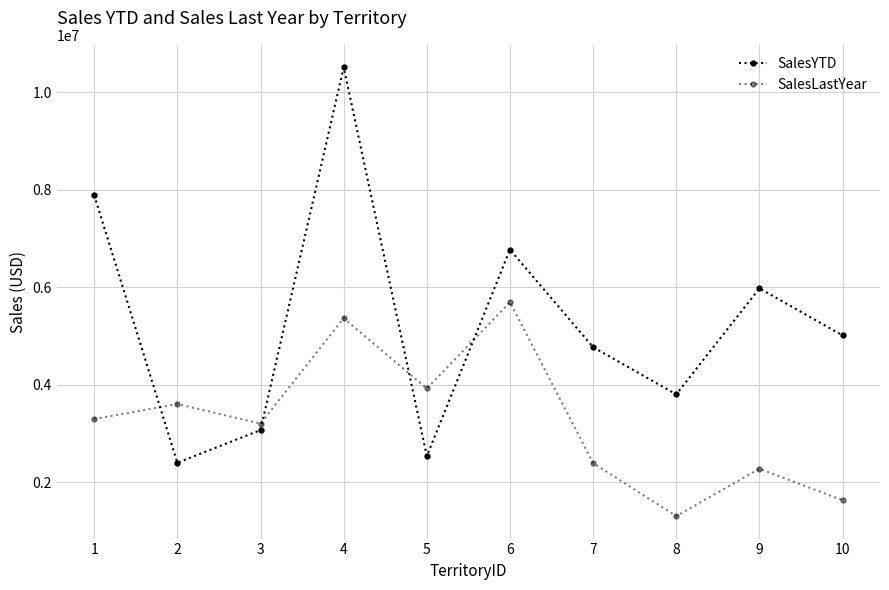

True or false: SalesYTD has a value of 1691580.8 at 5.

False